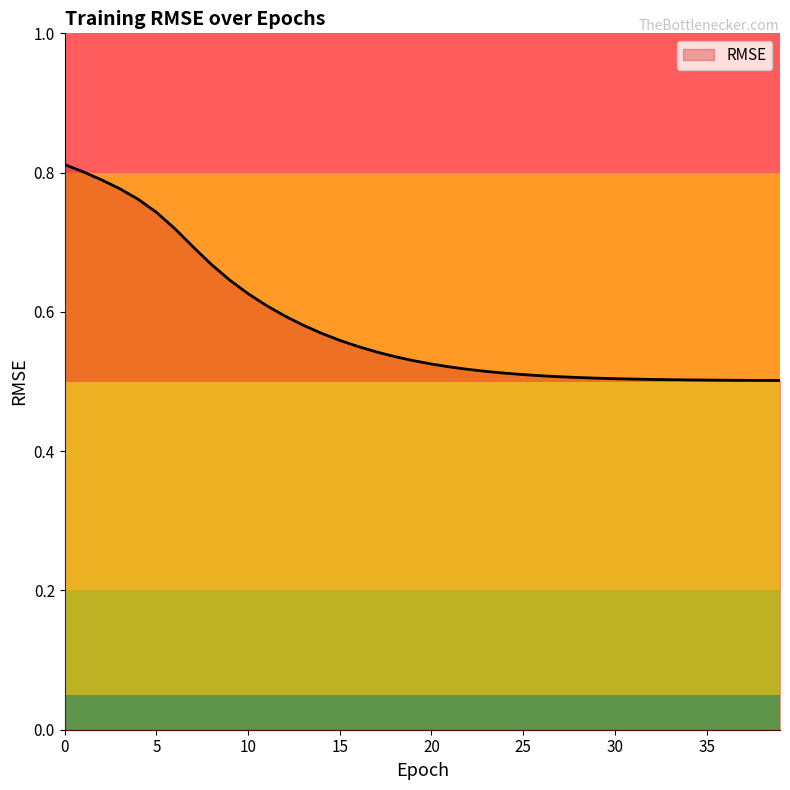

Reading left to right, what are all the values shown in this chart?

0.8	0.8	0.8	0.8	0.8	0.7	0.7	0.7	0.7	0.6	0.6	0.6	0.6	0.6	0.6	0.6	0.6	0.5	0.5	0.5	0.5	0.5	0.5	0.5	0.5	0.5	0.5	0.5	0.5	0.5	0.5	0.5	0.5	0.5	0.5	0.5	0.5	0.5	0.5	0.5